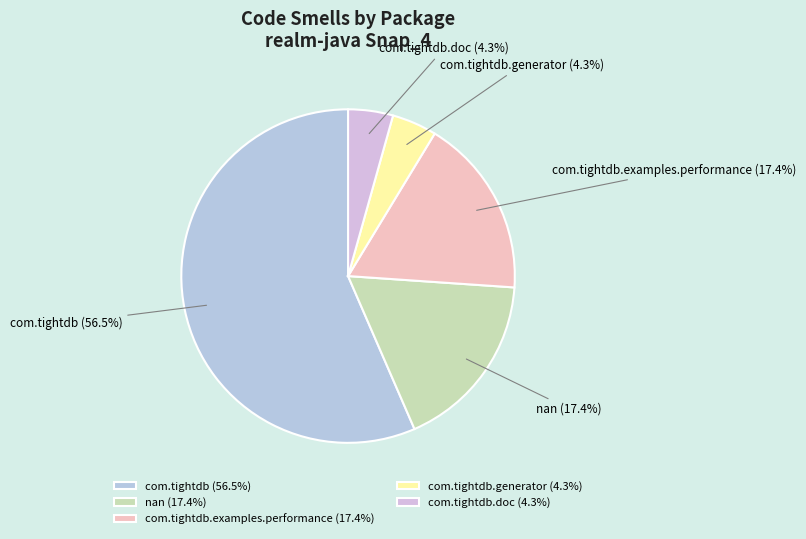

How much of the chart is everything except com.tightdb.doc?

95.7%